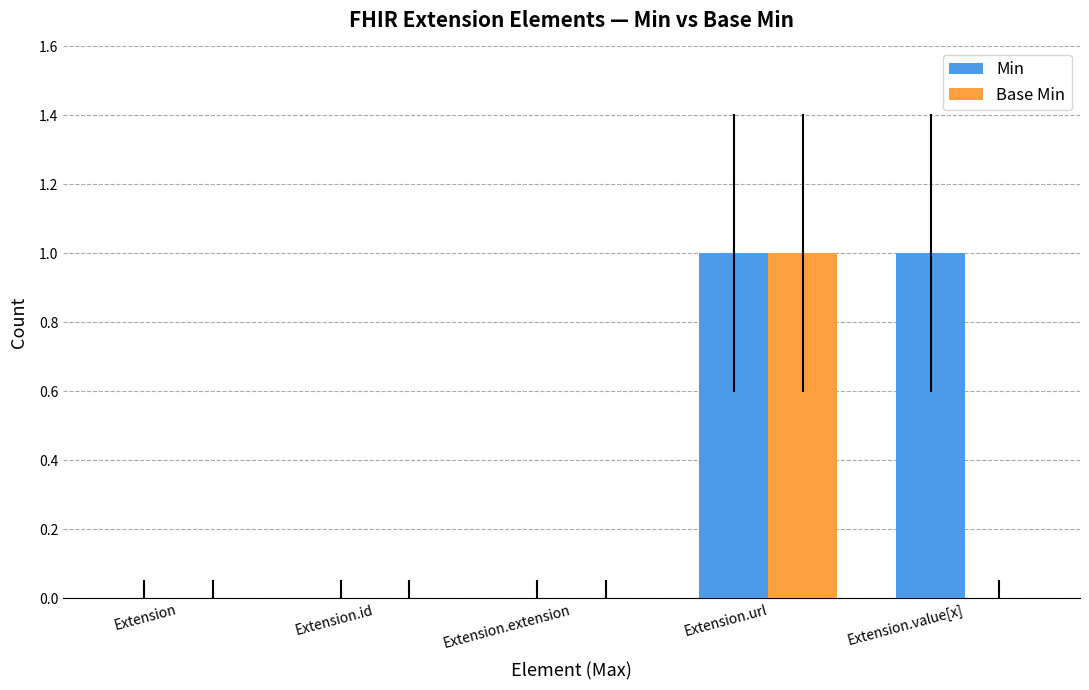

Which series has the largest total across all categories?

Min